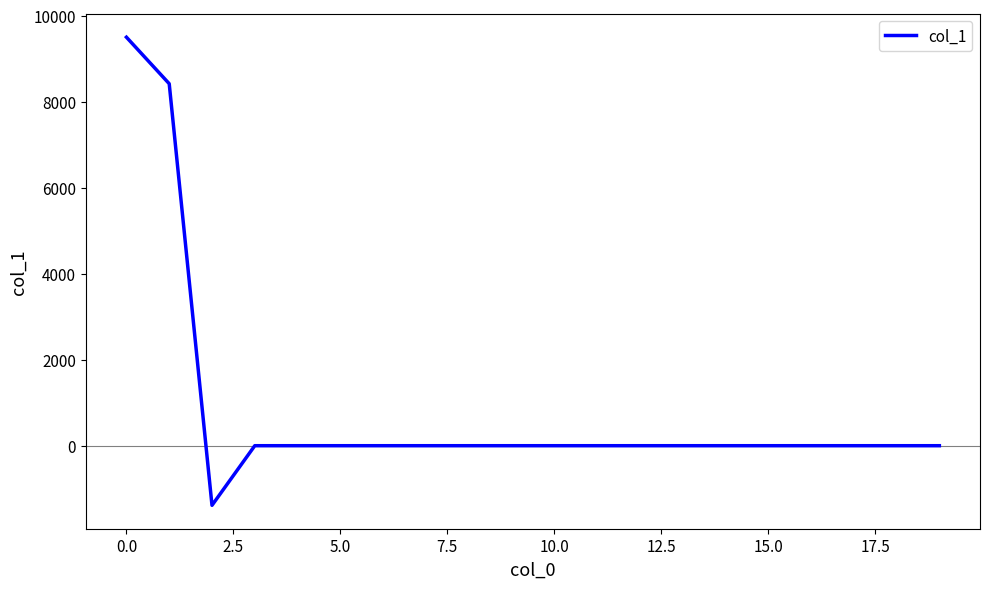

What is the sum of all values?

16532.2